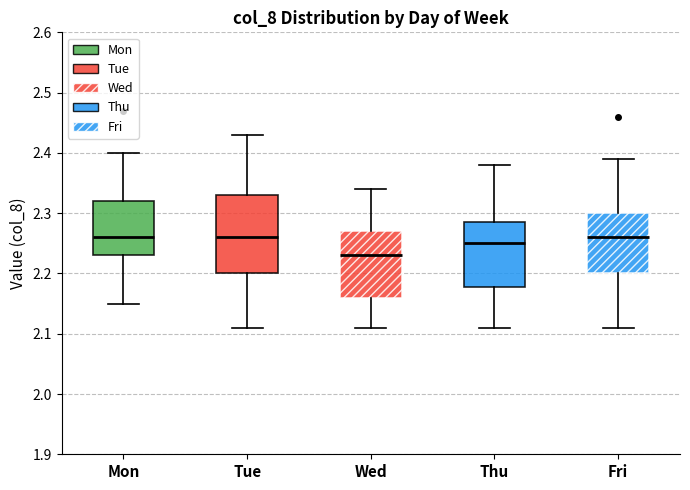

Where does the upper whisker of the box for Thu end on the y-axis? The values are not printed on the chart, so give them approximately, as read against the axis.

2.38